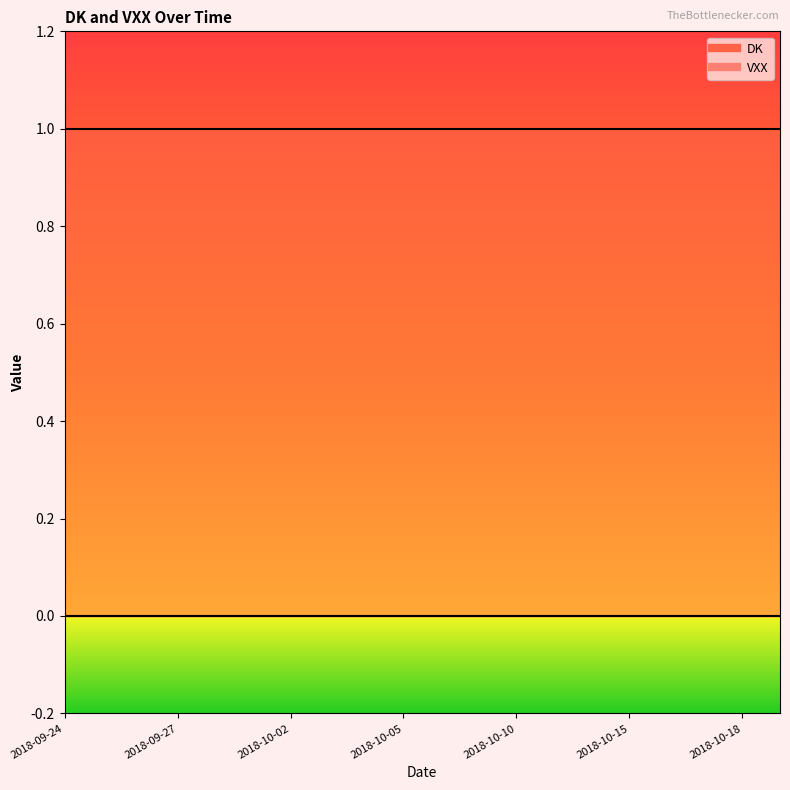

List the series in order of their overall mean, highest first.

DK, VXX